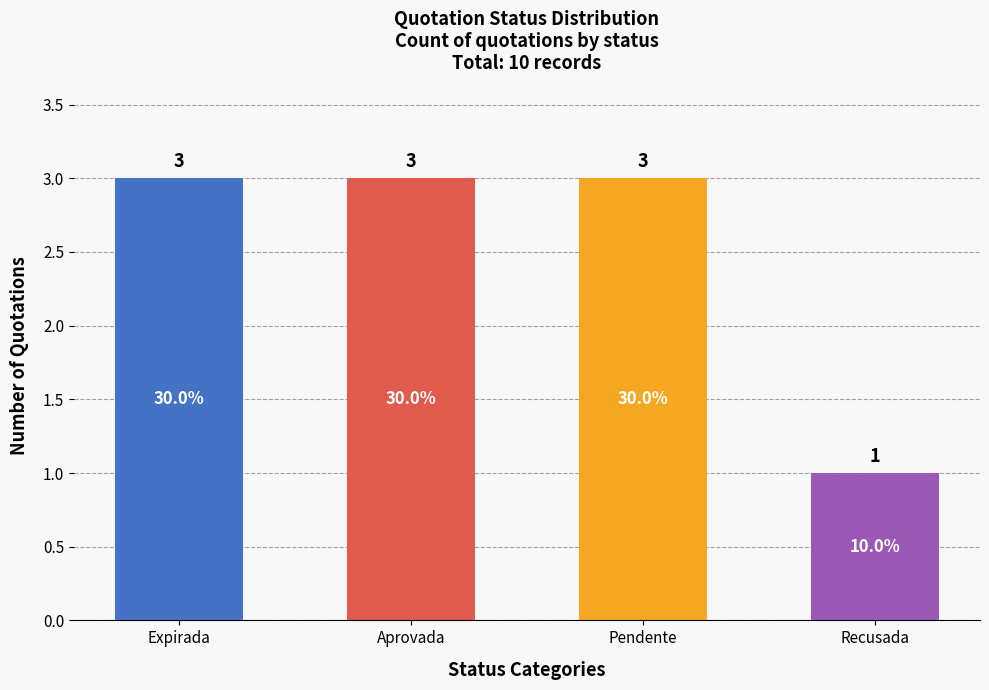

What is the difference between the maximum and minimum values?

2